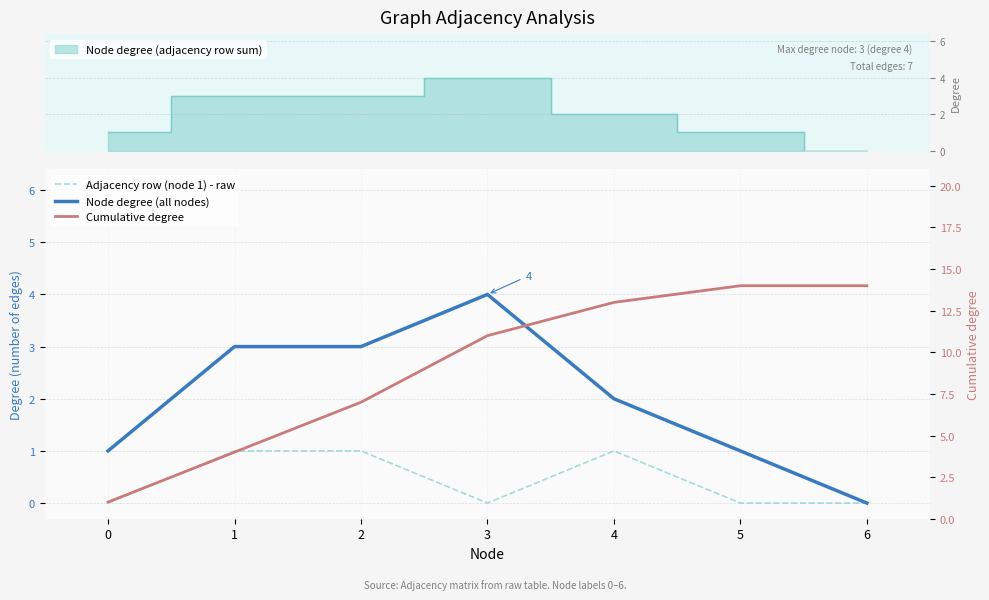

The Adjacency row (node 1) - raw series shows 0 at 5. True or false?

True